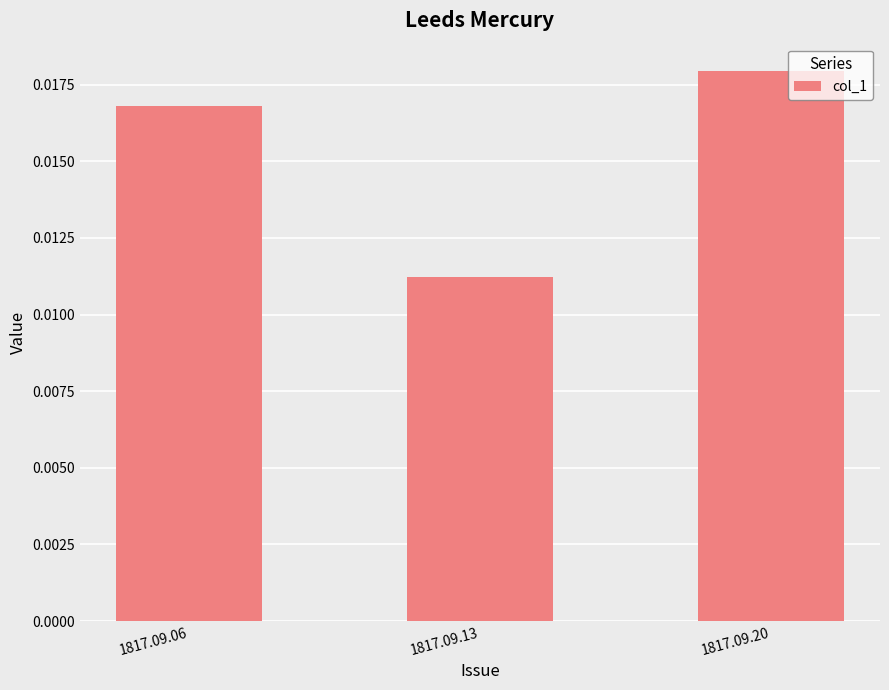

Which category has the highest value across all series?

1817.09.20